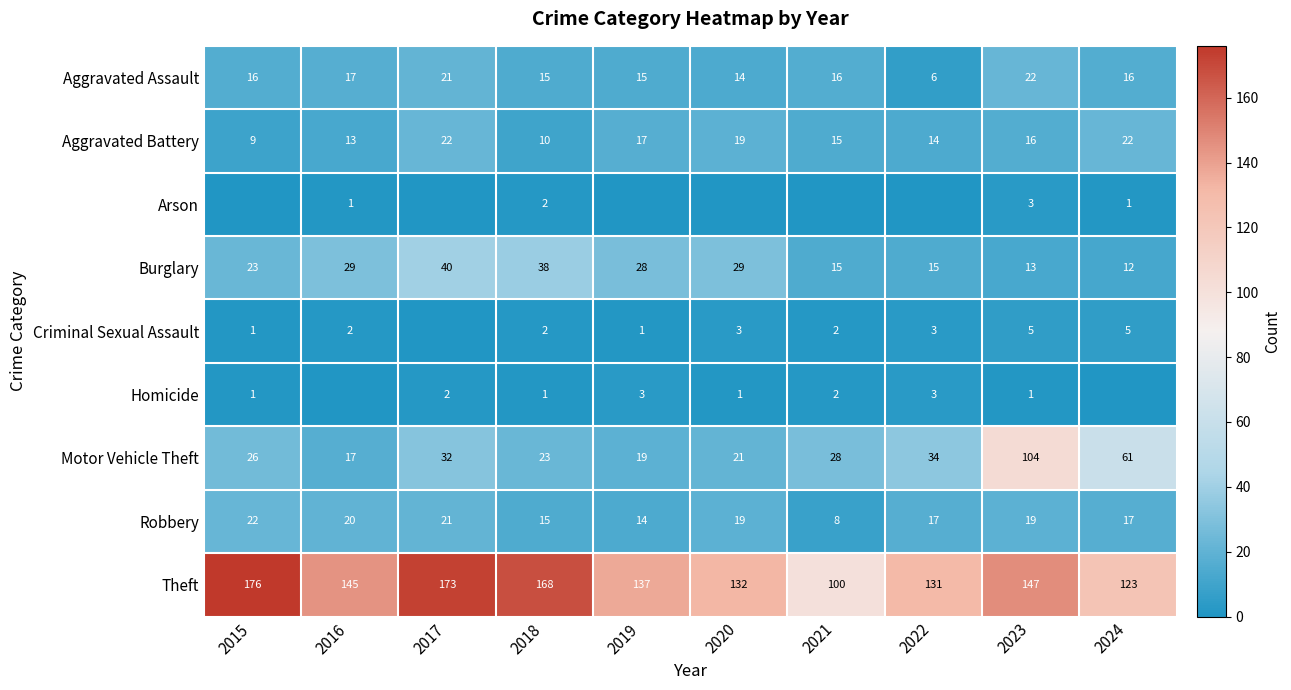

At which category does the chart reach its minimum across all series?

2015